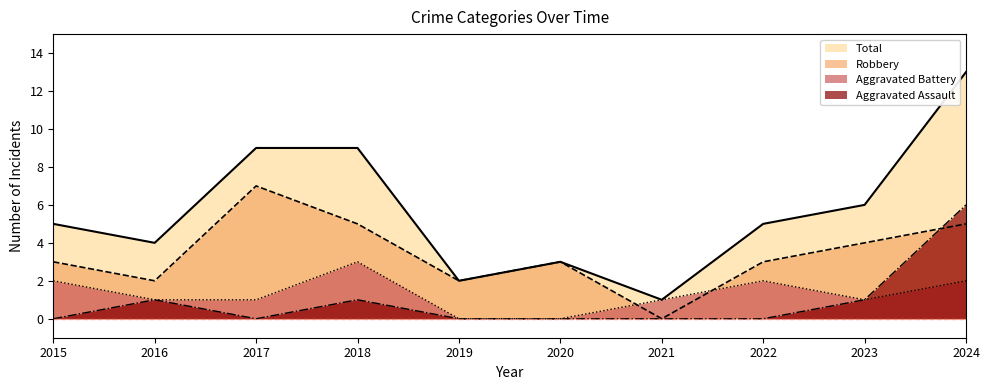

At 2019, list the series in order from smallest to largest.

Aggravated Assault, Aggravated Battery, Robbery, Total